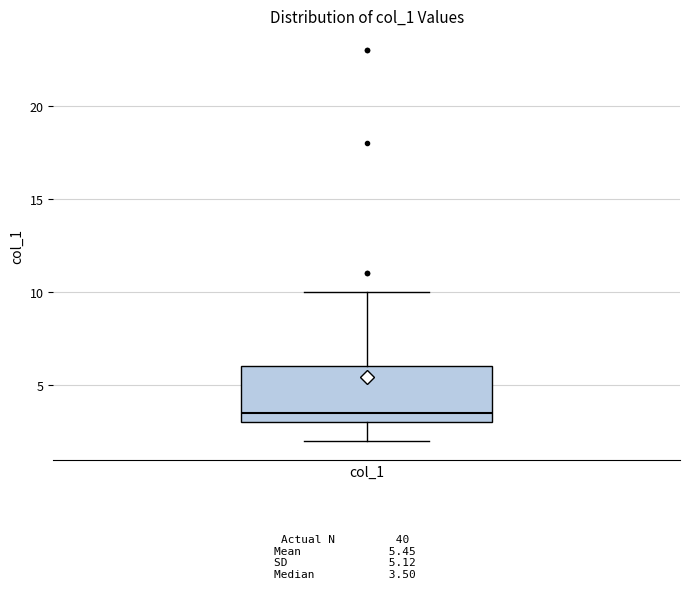

Where is the lower edge of the box for col_1 on the y-axis? The values are not printed on the chart, so give them approximately, as read against the axis.

3.0